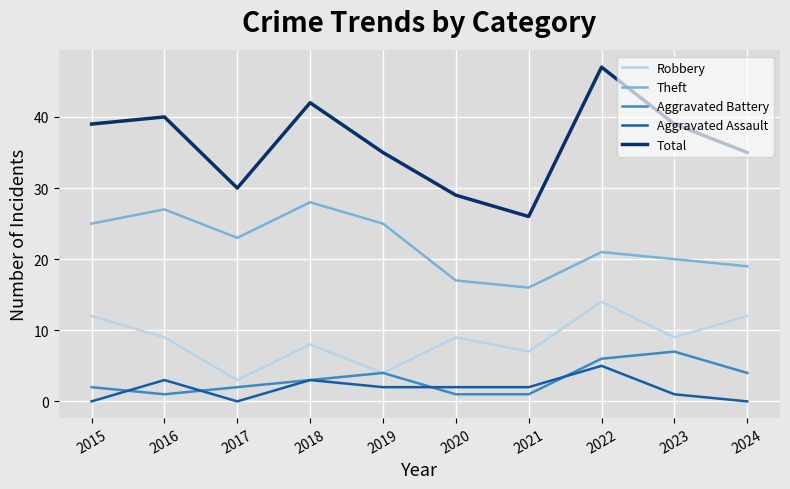

Which series has the largest total across all categories?

Total